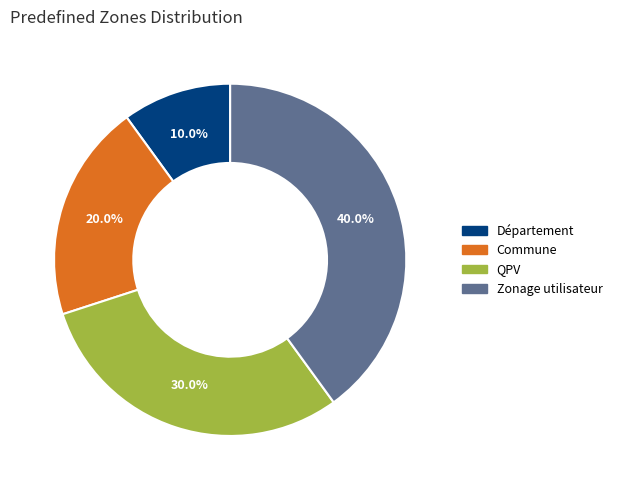

Does QPV represent more than half of the total?

No